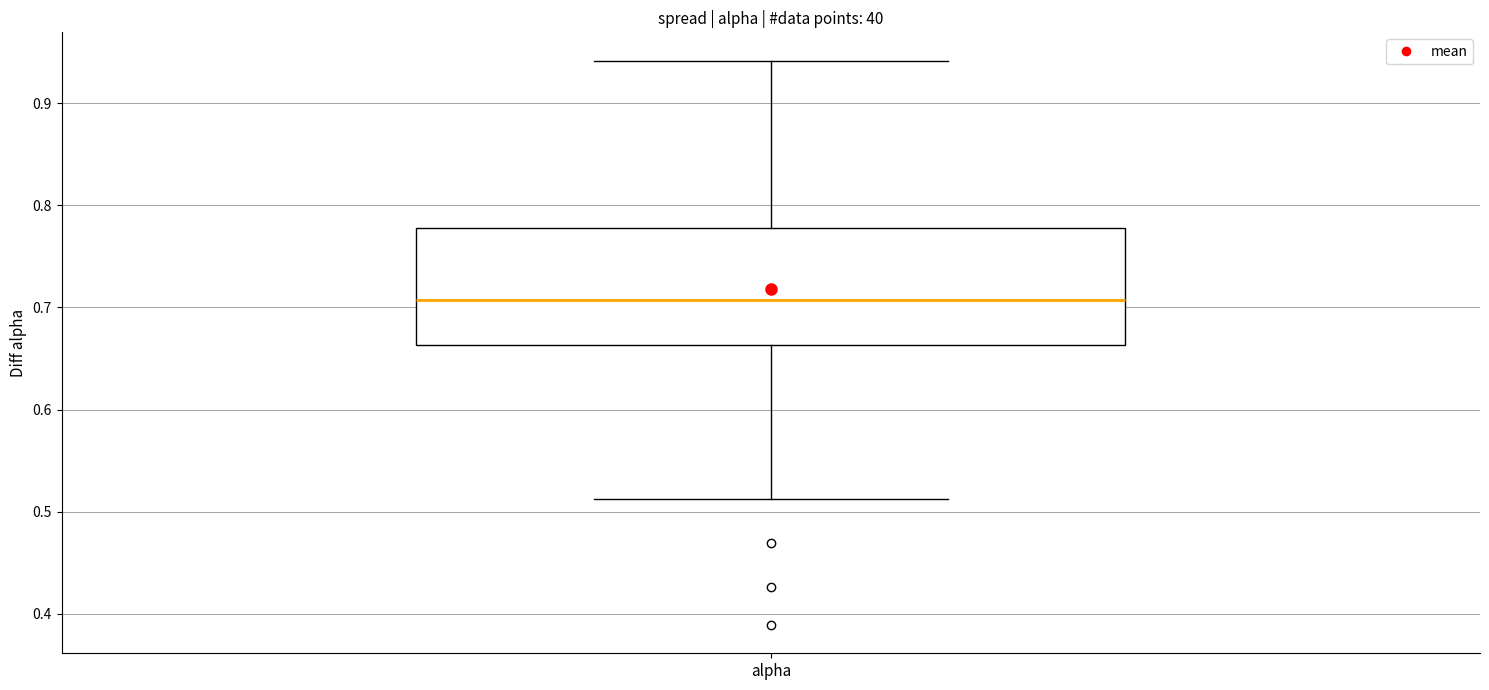

Transcribe this box plot: give where the median line is, the range the box spans, and where the two whiskers end, as read against the y-axis. The values are not printed on the chart, so give them approximately, as read against the axis.

median 0.71, box 0.66 to 0.78, whiskers 0.51 to 0.94